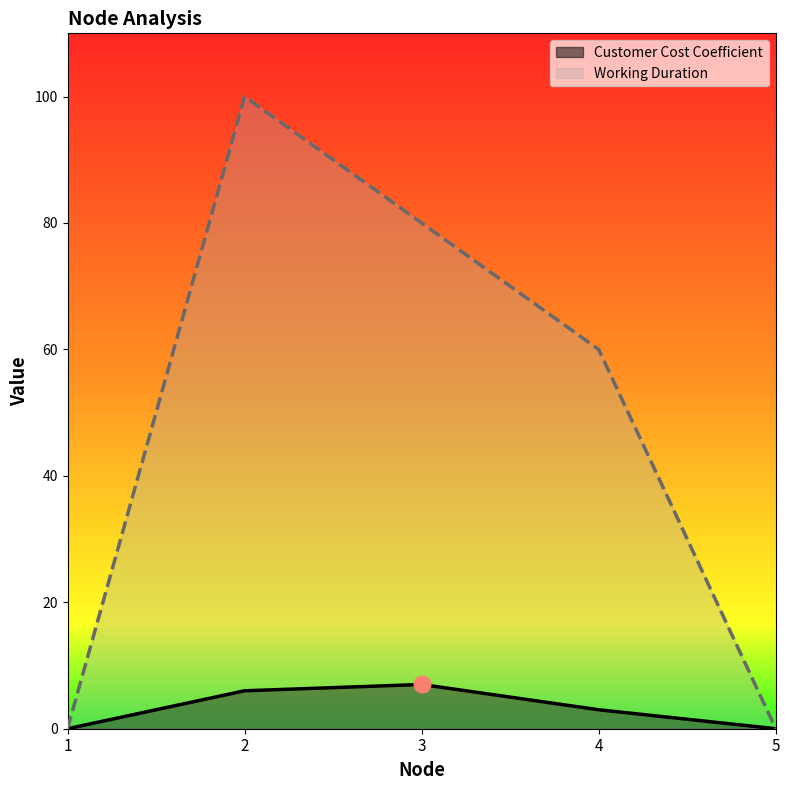

Count the number of categories in the chart.

5